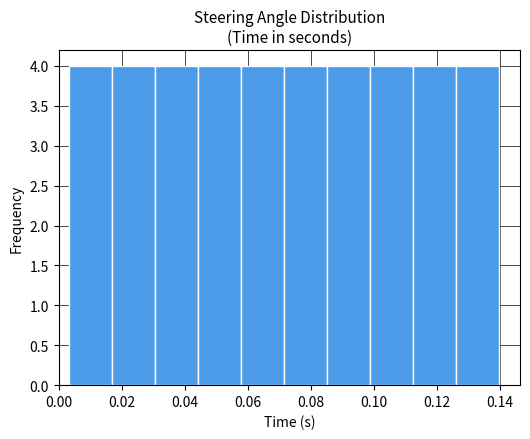

What is the height of the bar covering 0.072 to 0.084 on the x-axis? Neither the bar edges nor the heights are printed on the chart, so give them approximately, as read against the axes.

4